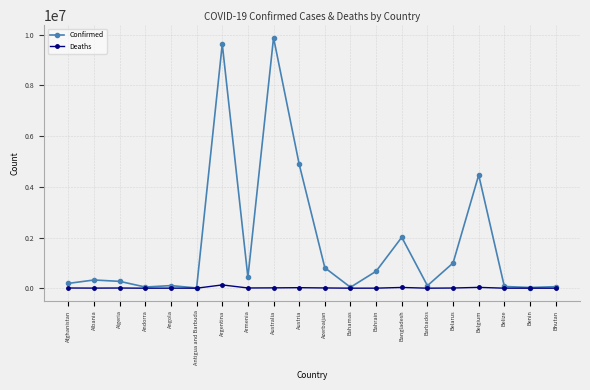

What is the label of the 14th point from the right?

Argentina